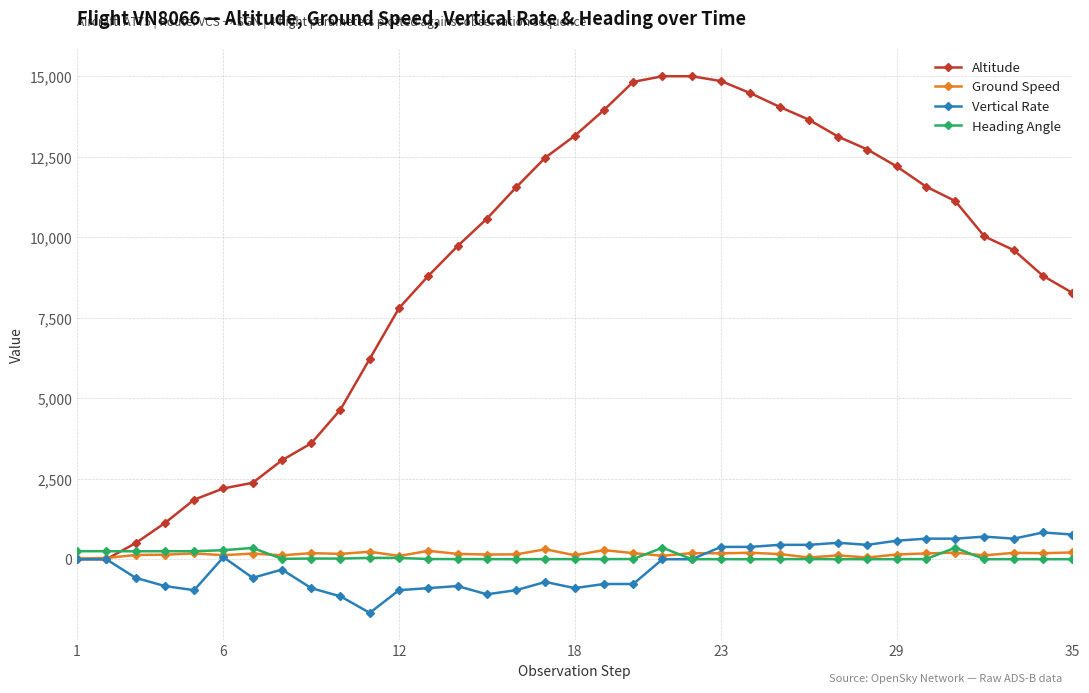

How many distinct data groups are displayed?

4